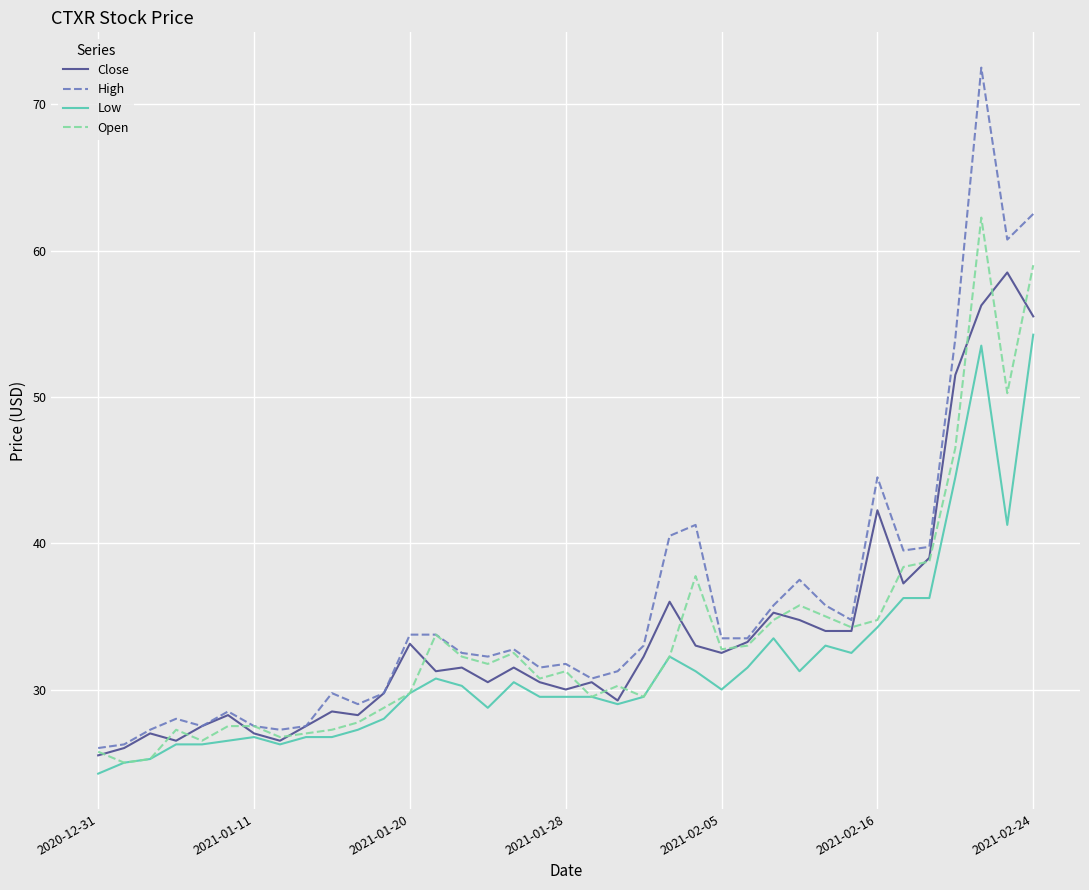

What is the average value of the High series?

35.8